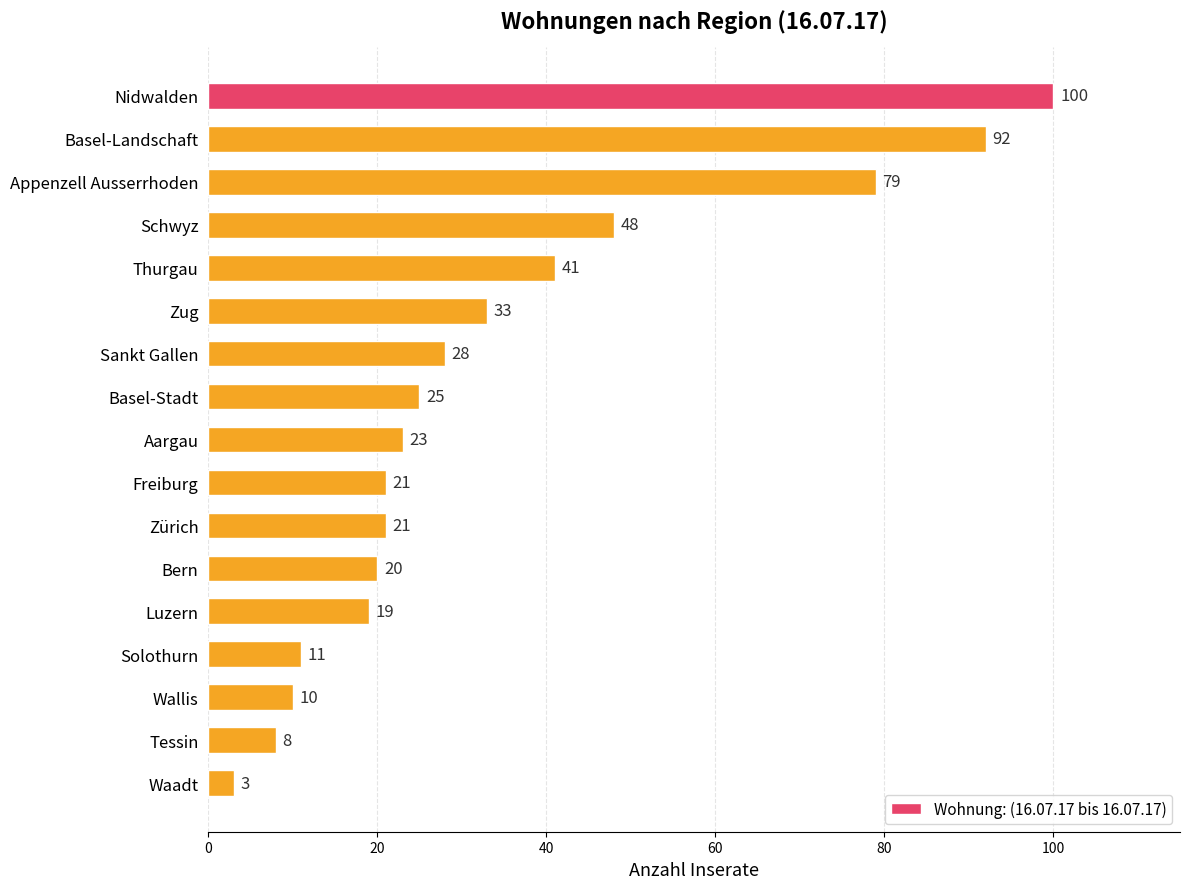

Approximately how many times larger is the value at Nidwalden compared to Waadt?

33.3